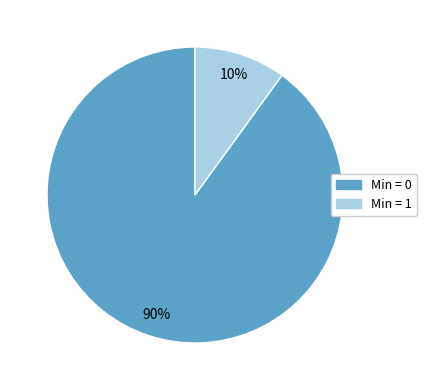

Between Min = 1 and Min = 0, which is larger?

Min = 0